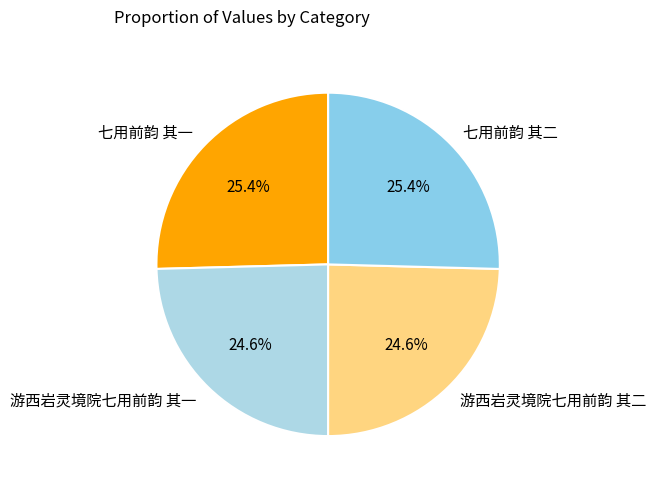

Does 七用前韵 其二 account for over 50% of the chart?

No